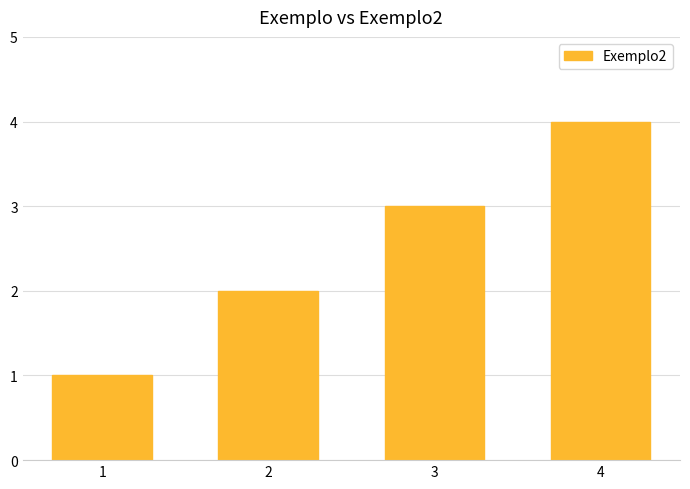

What is the difference between the second highest and minimum values?

2